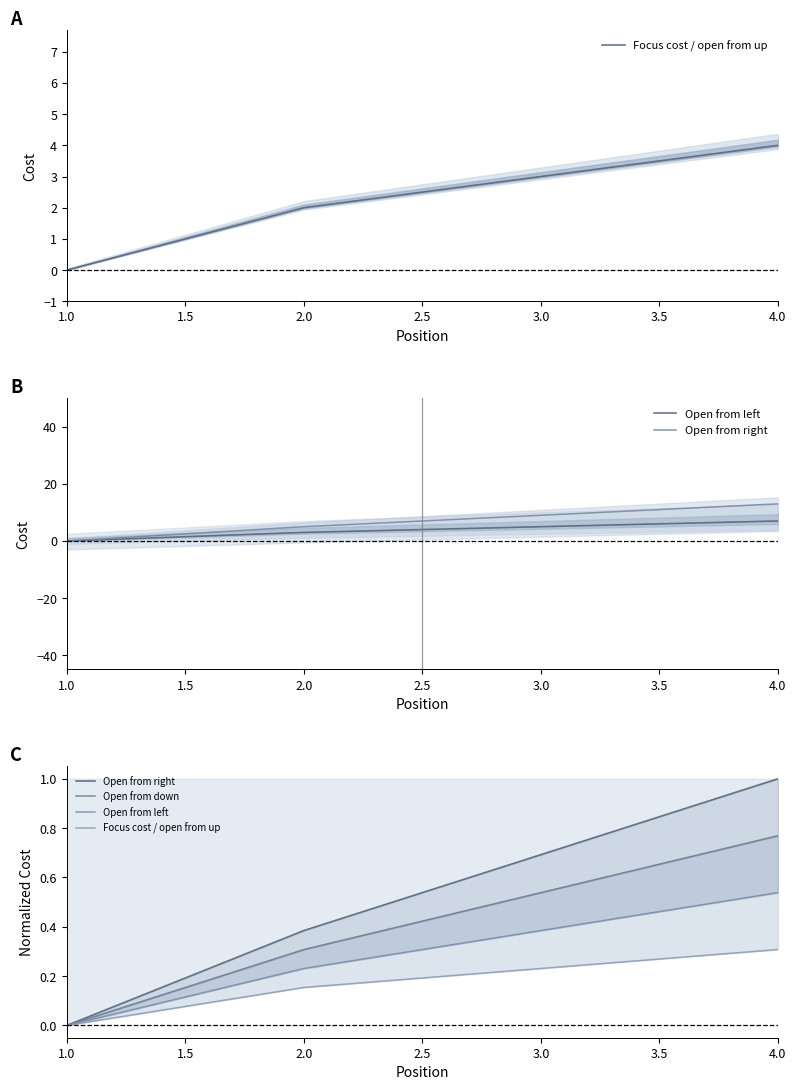

Which series has the largest range (max minus min)?

Open from right